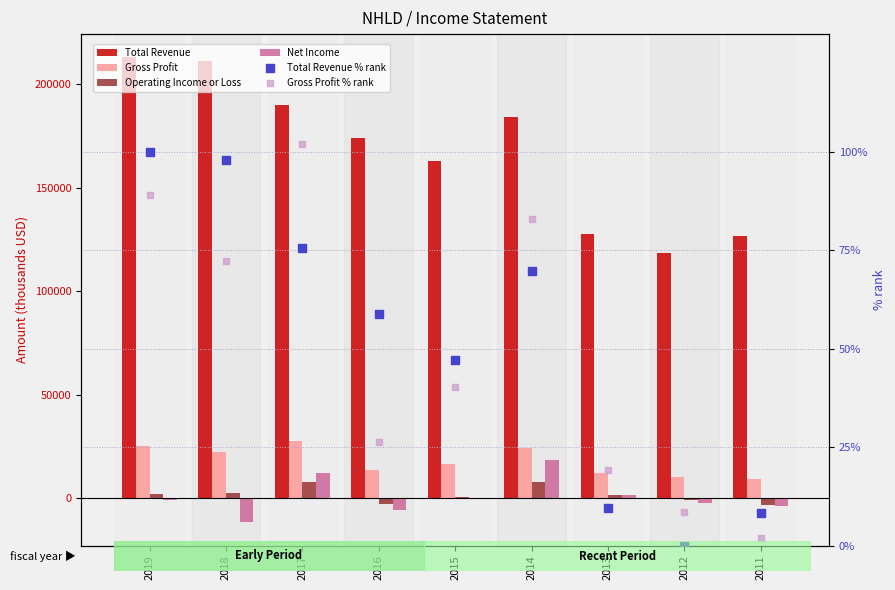

Which series reaches the maximum Y coordinate?

Total Revenue